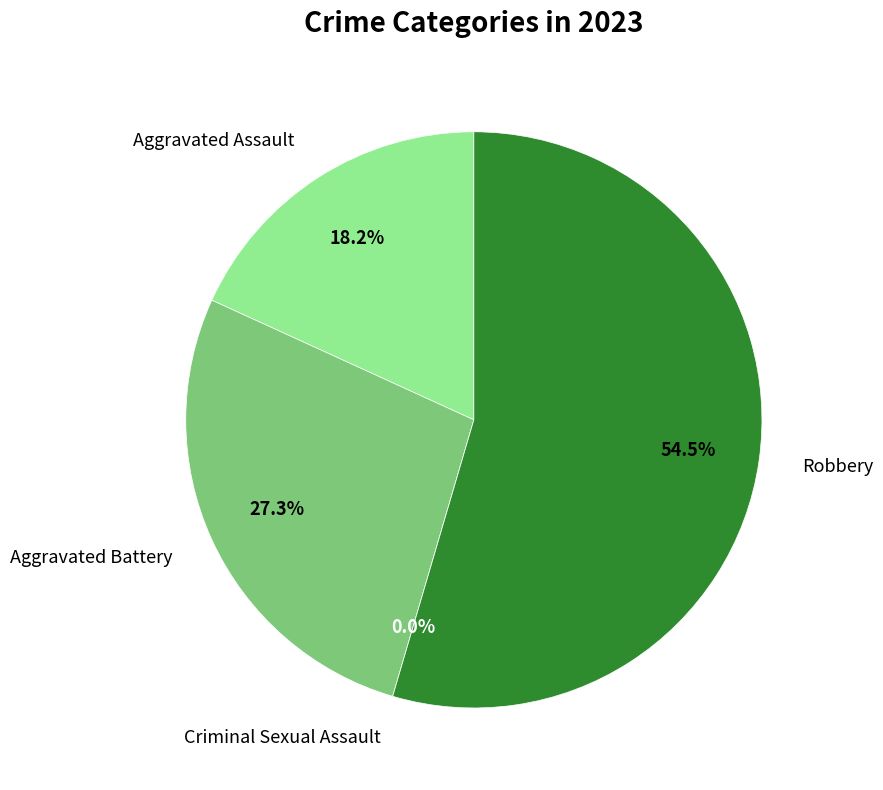

Count the number of slices in the pie.

4